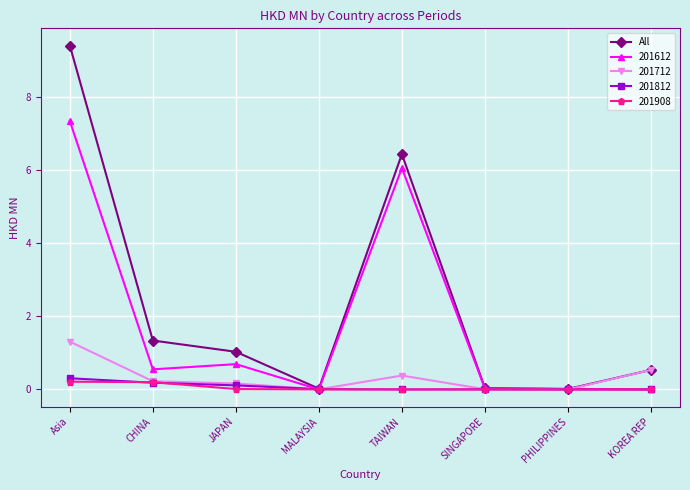

At which category does All reach its first local peak?

TAIWAN